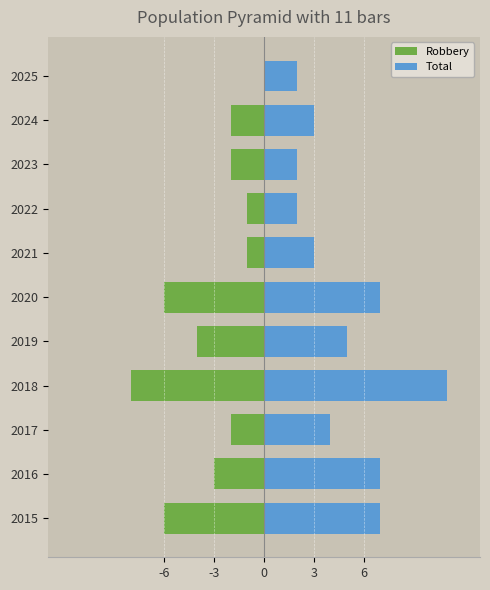

List the series in order of their peak value, lowest first.

Robbery, Total